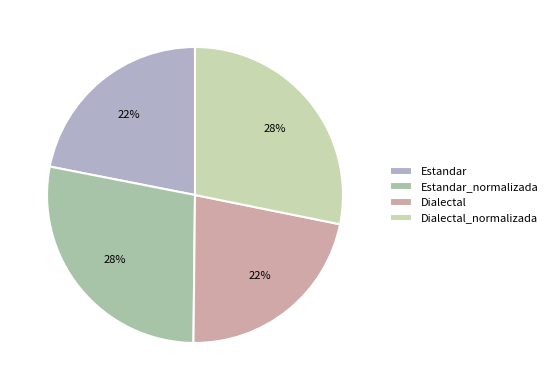

Is there any slice that represents more than half of the pie?

No